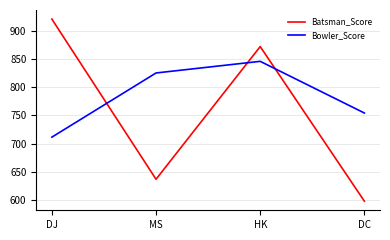

At which category does the chart reach its minimum across all series?

DC